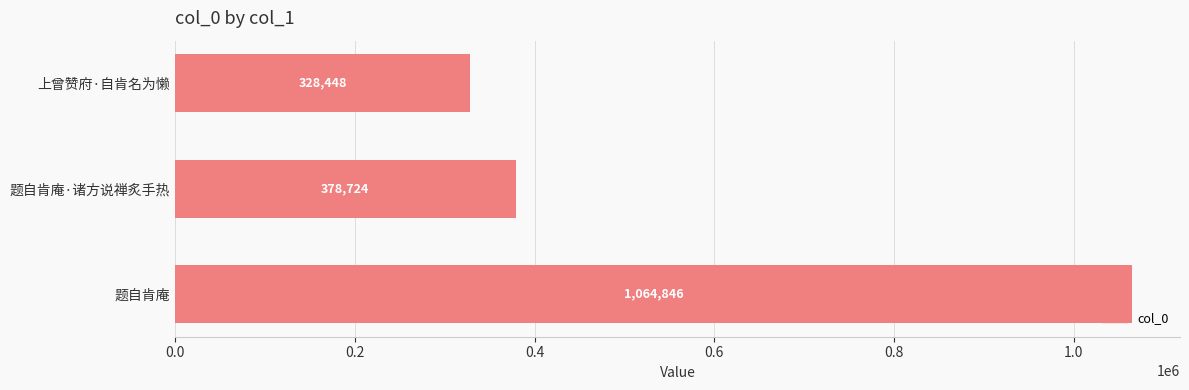

Count the number of data series in this chart.

1